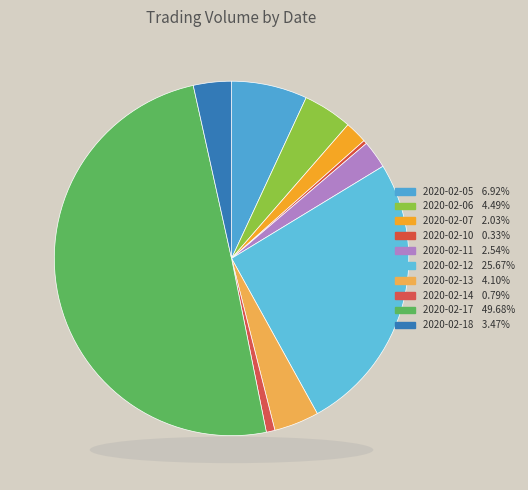

To the nearest percent, what portion does 2020-02-07 represent?

2%